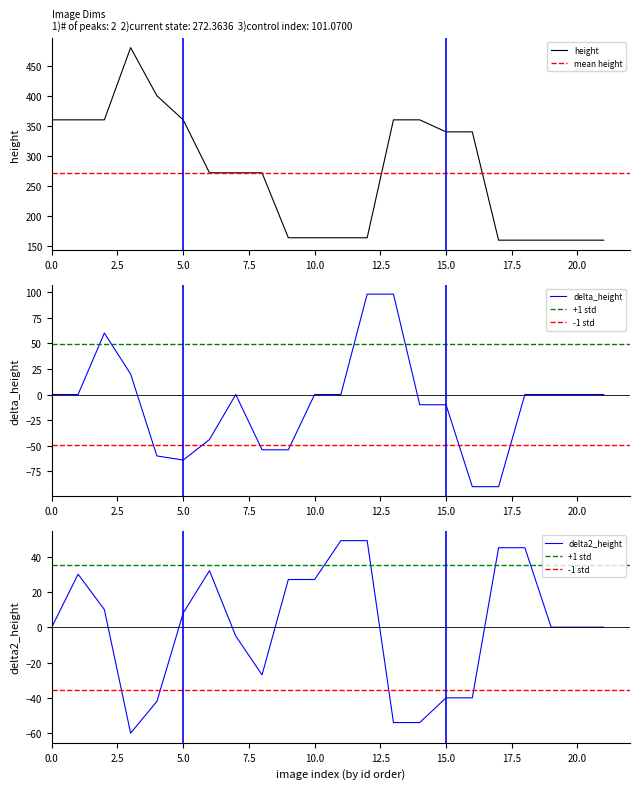

Reading right to left, extract all data points from this chart.

160	160	160	160	160	340	340	360	360	164	164	164	164	272	272	272	360	400	480	360	360	360